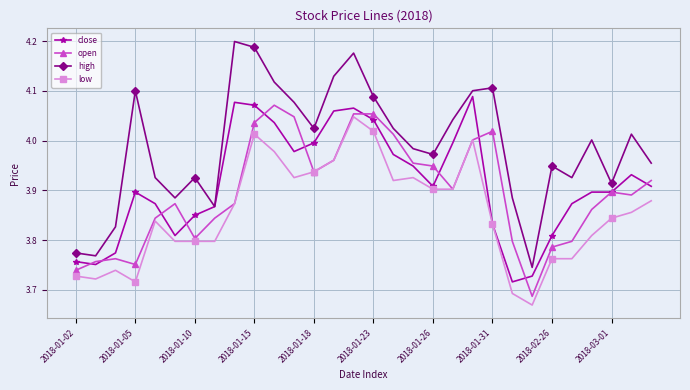

True or false: open has more than 1 points higher than both neighbors.

True